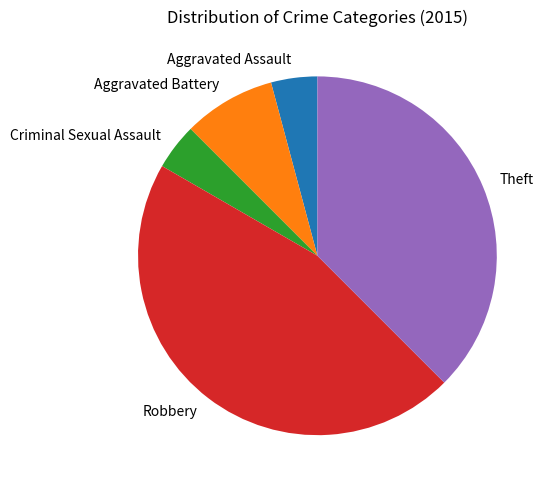

True or false: Aggravated Battery accounts for 16% of the total.

False